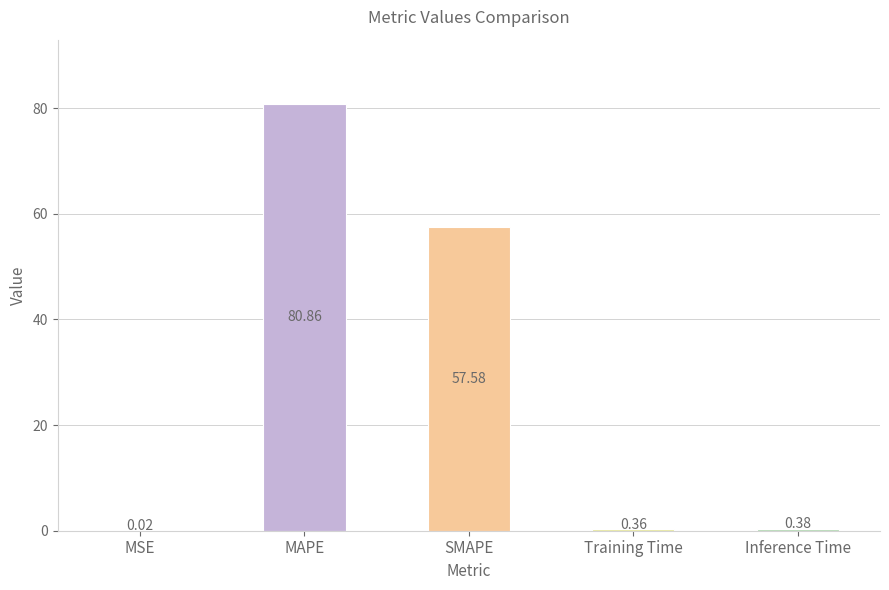

How many data points does each series have?

5